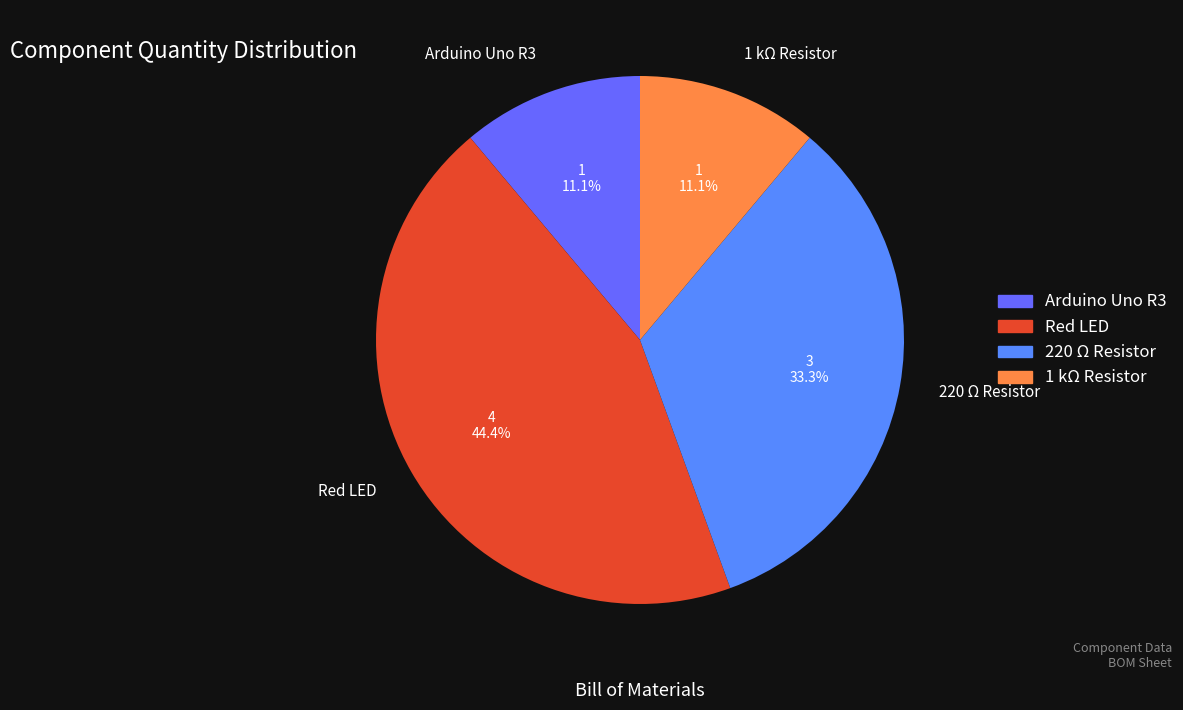

Count the number of slices in the pie.

4